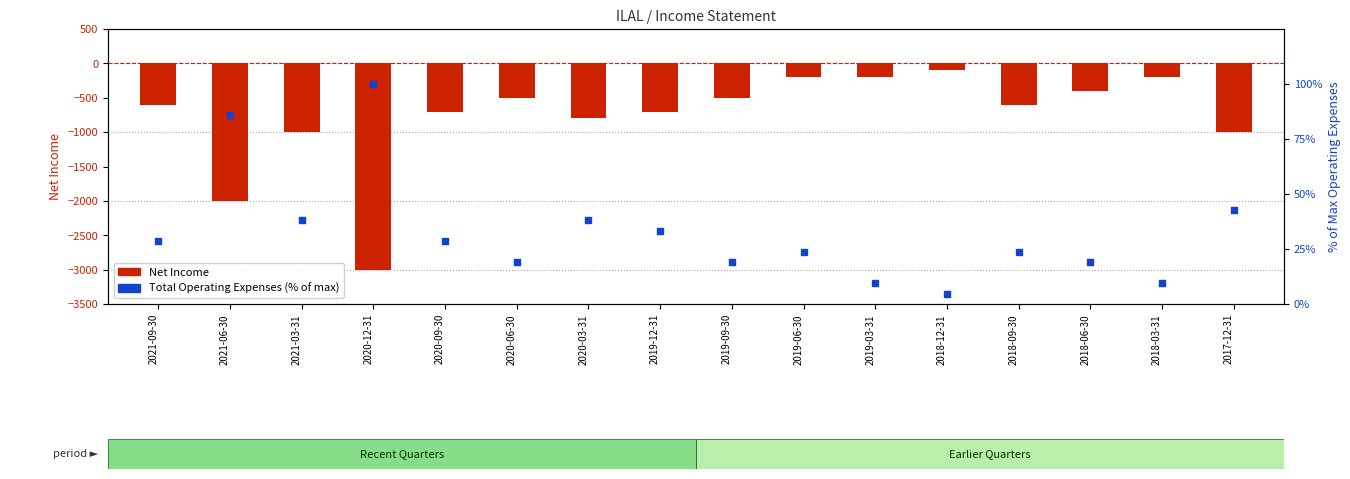

Which series contains the lowest Y value?

Net Income